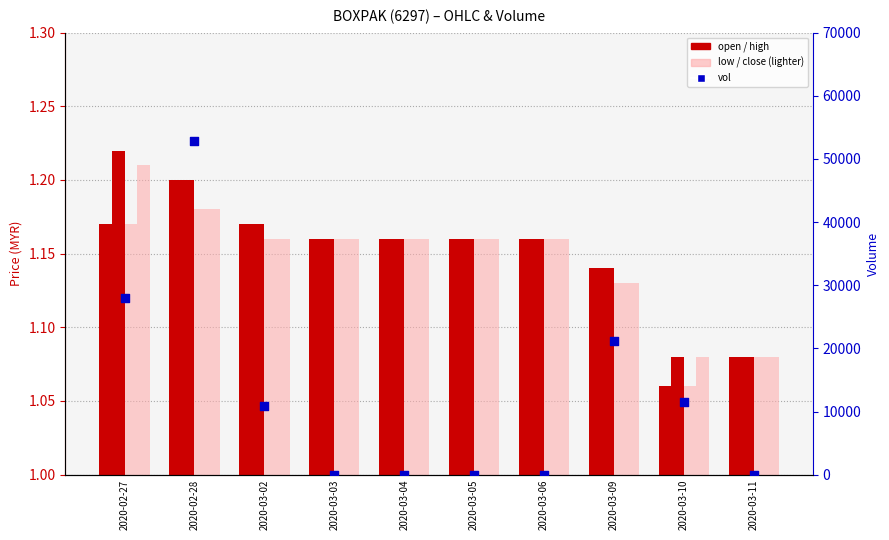

Which series contains the lowest Y value?

vol